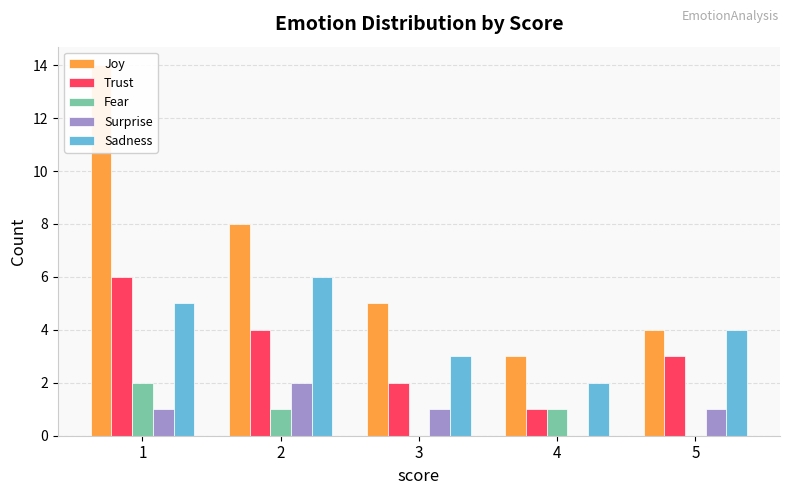

Are the bars horizontal?

No